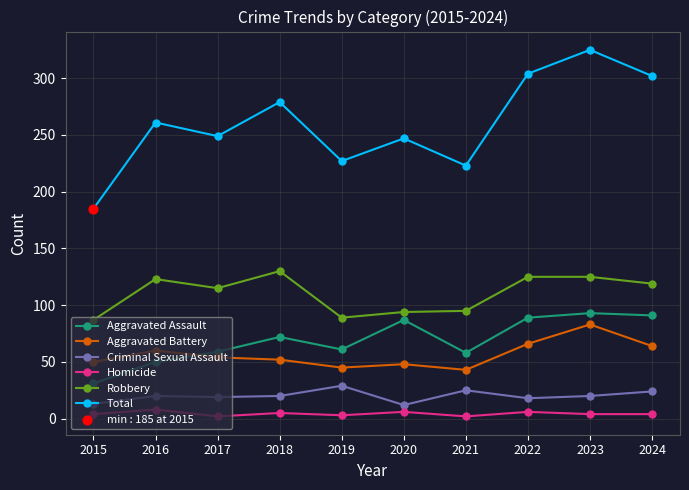

Which series has the largest range (max minus min)?

Total